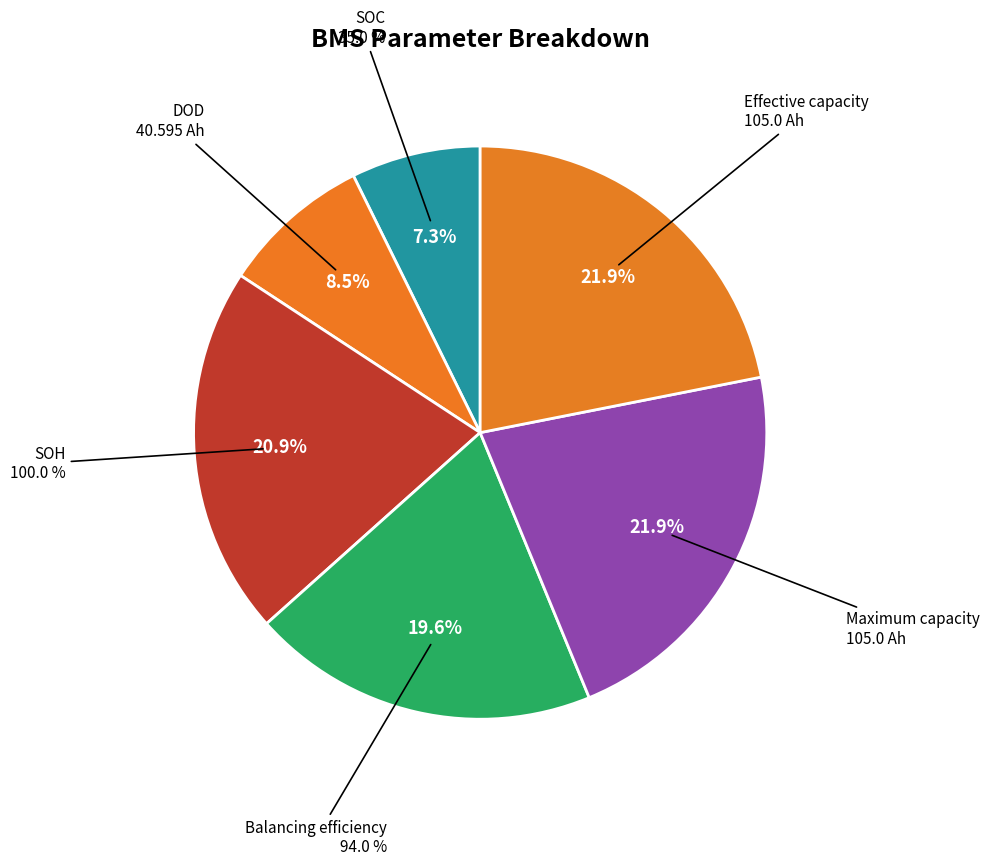

How many segments does this pie chart have?

6